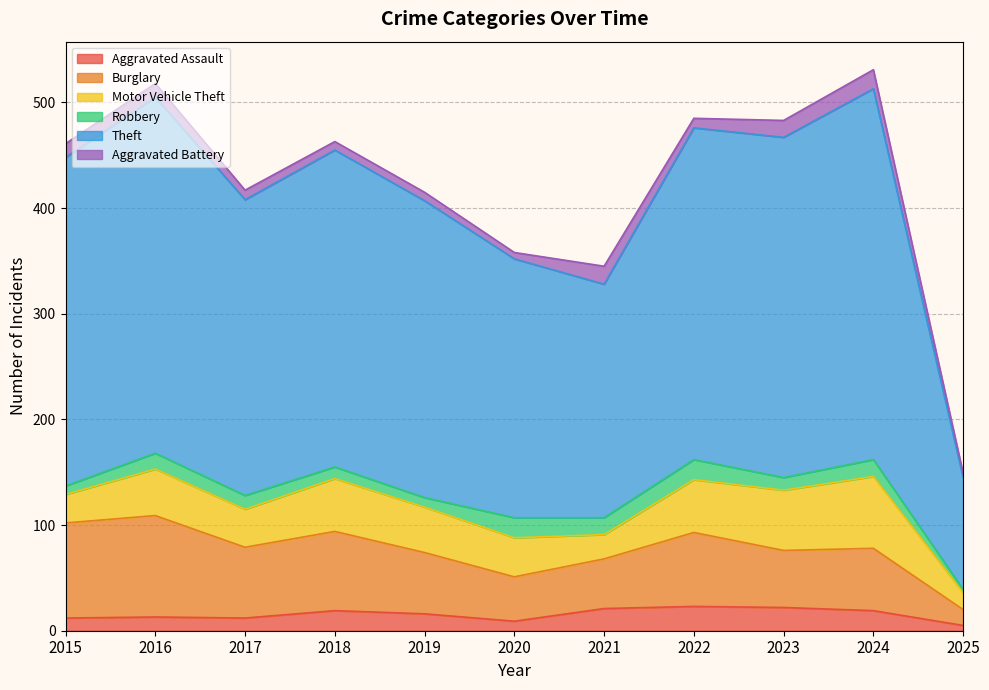

What are all the series names shown in the legend?

Aggravated Assault, Burglary, Motor Vehicle Theft, Robbery, Theft, Aggravated Battery